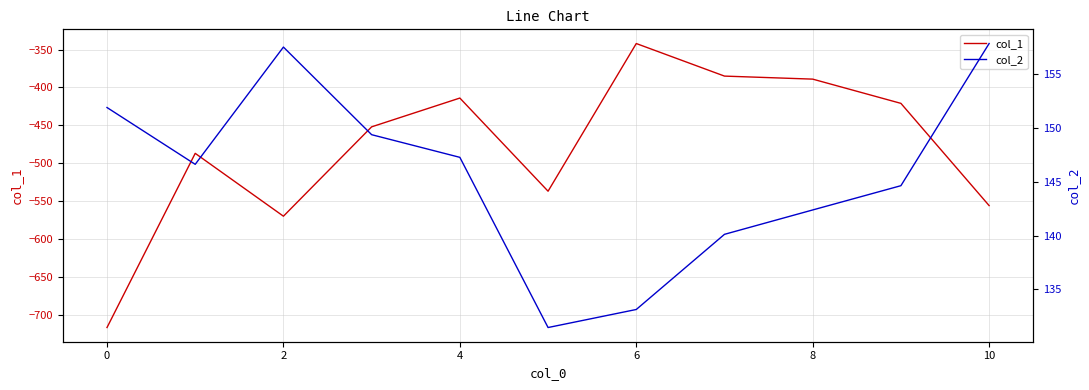

How many values in the col_1 series exceed -452?

5